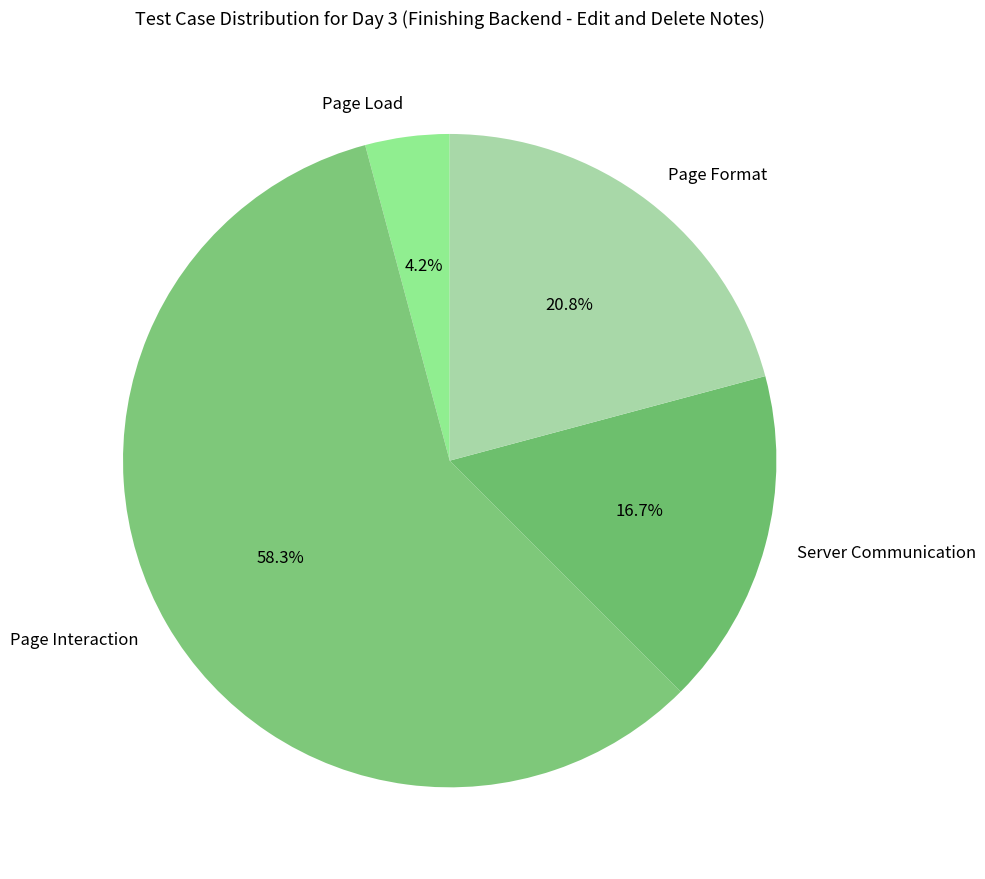

Rank the categories by value from lowest to highest.

Page Load, Server Communication, Page Format, Page Interaction